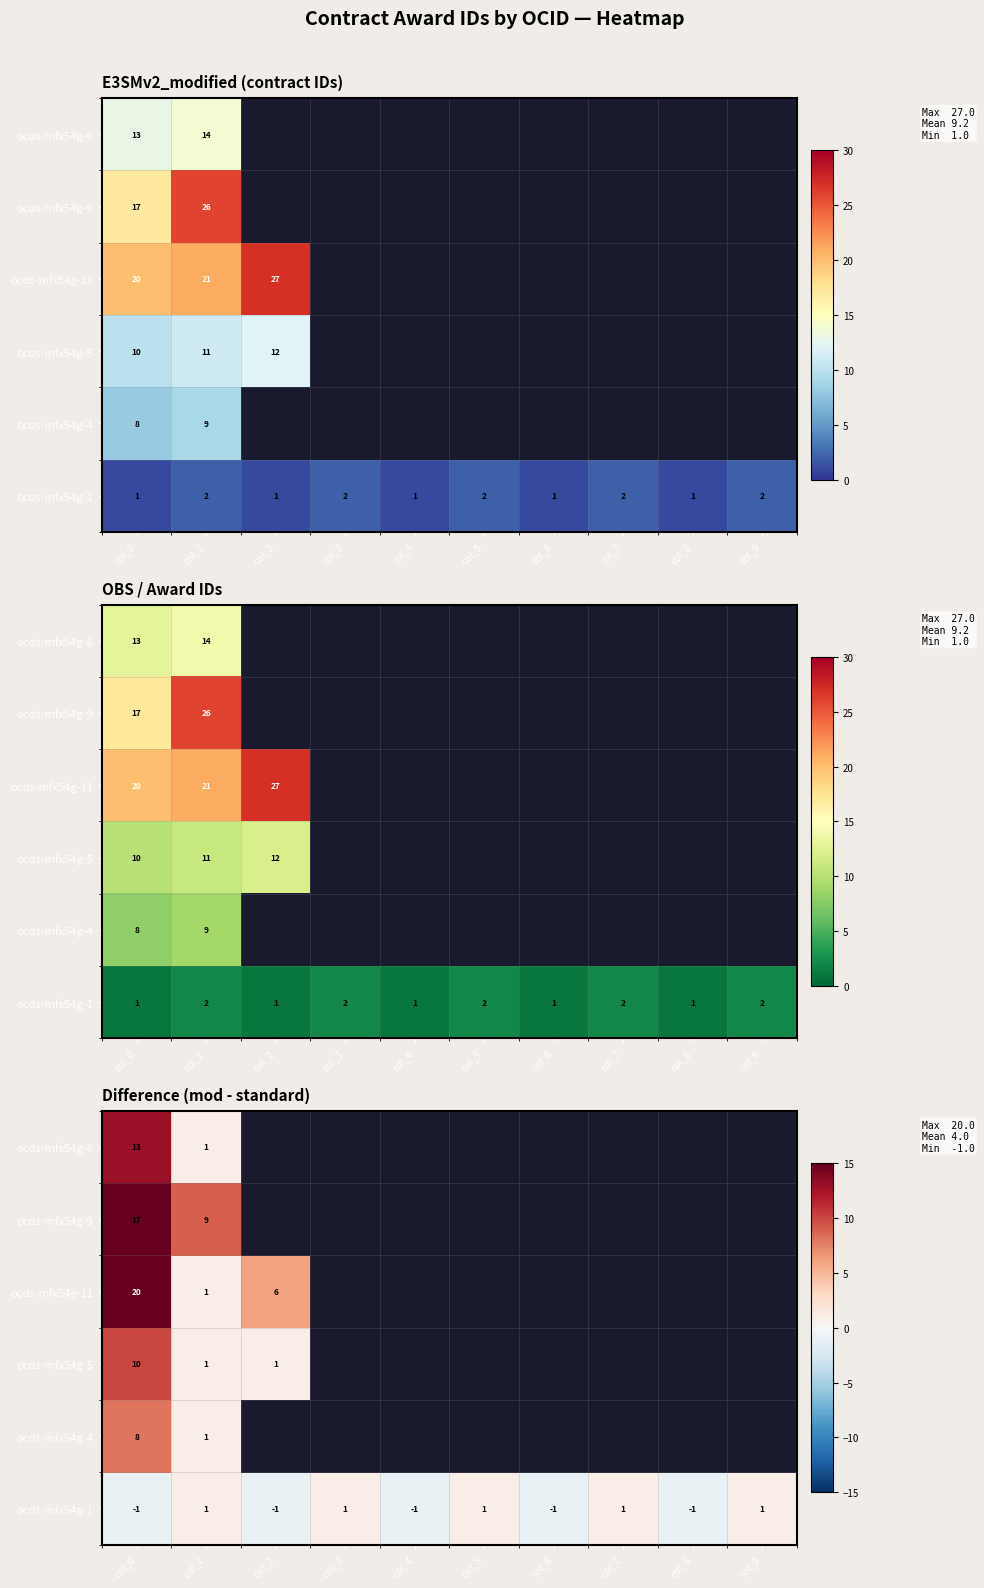

Which has a higher value, col_4 or col_6?

col_6